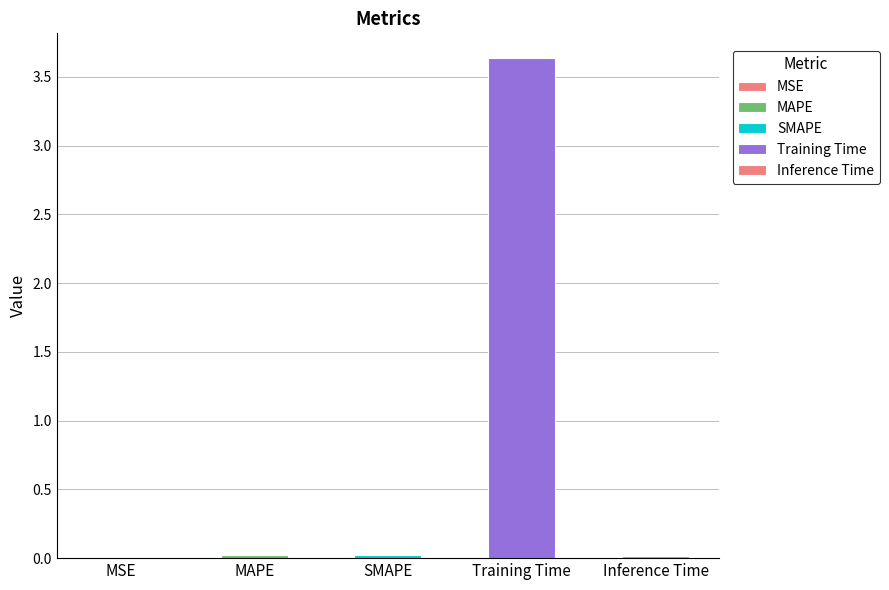

What is the approximate value at Training Time?

3.6